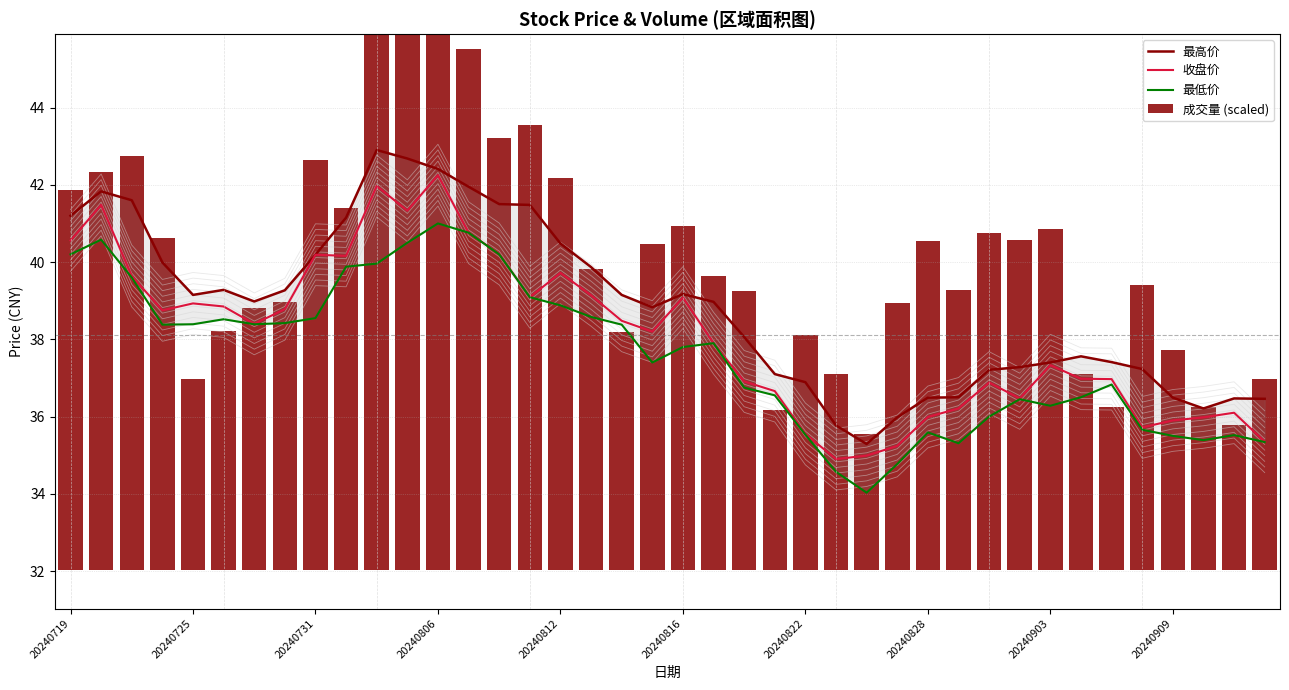

The value of 收盘价 at 20240822 is 35.5. True or false?

True